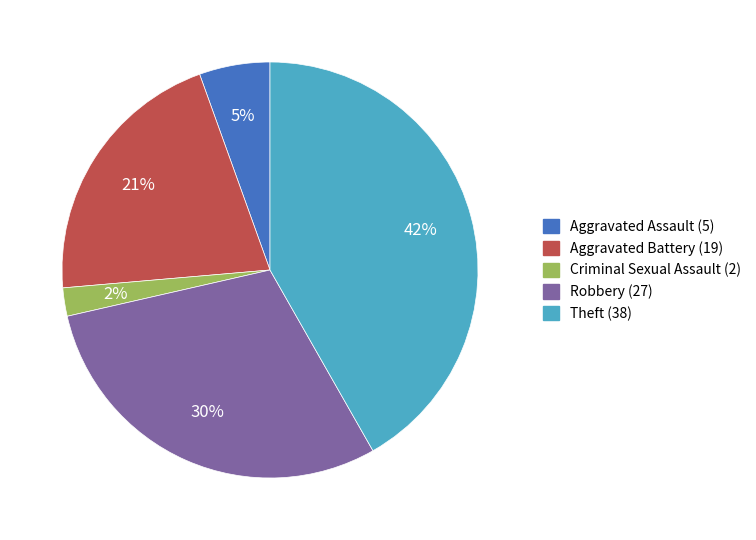

Does any single category account for the majority?

No